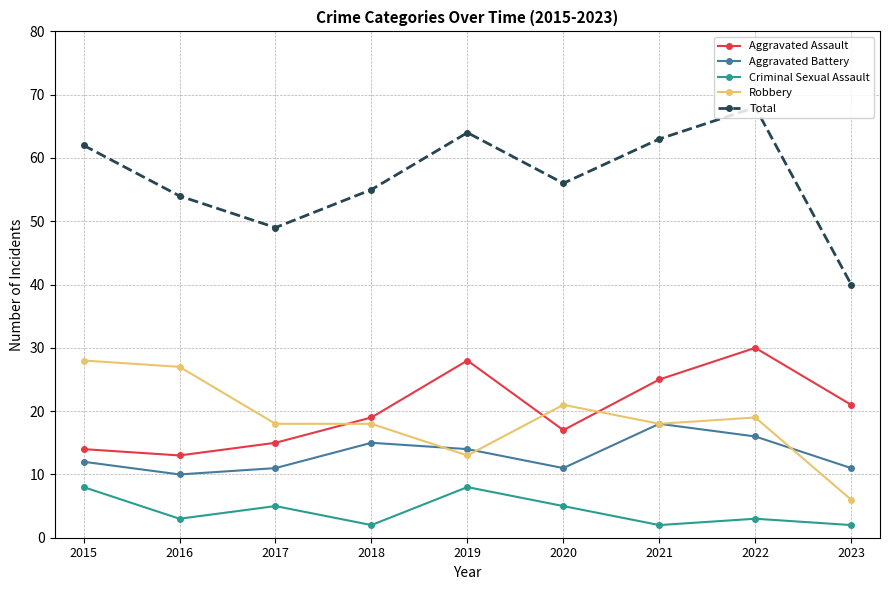

True or false: Aggravated Battery and Total intersect in this chart.

False